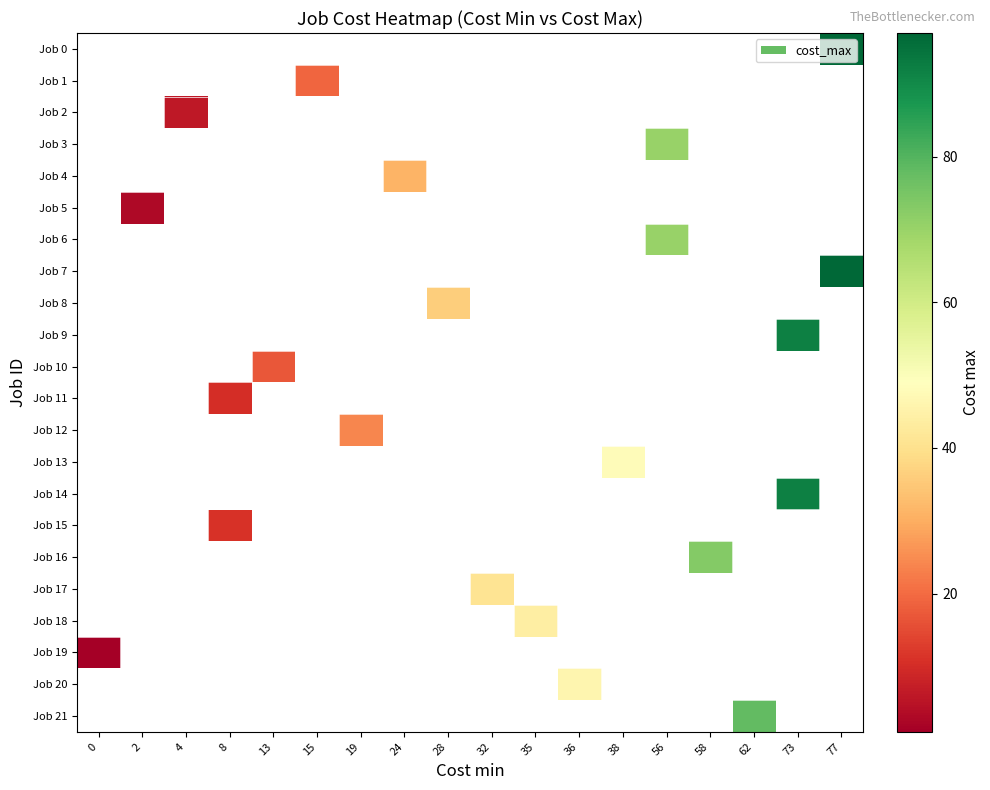

Is the value of Job 18 at 58 greater than the value of Job 4 at 2?

No